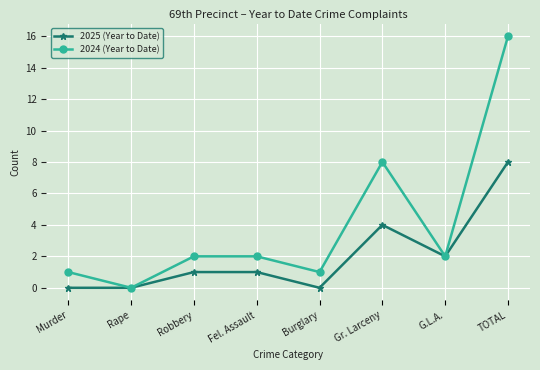

The value of 2024 (Year to Date) at Fel. Assault is 2. True or false?

True